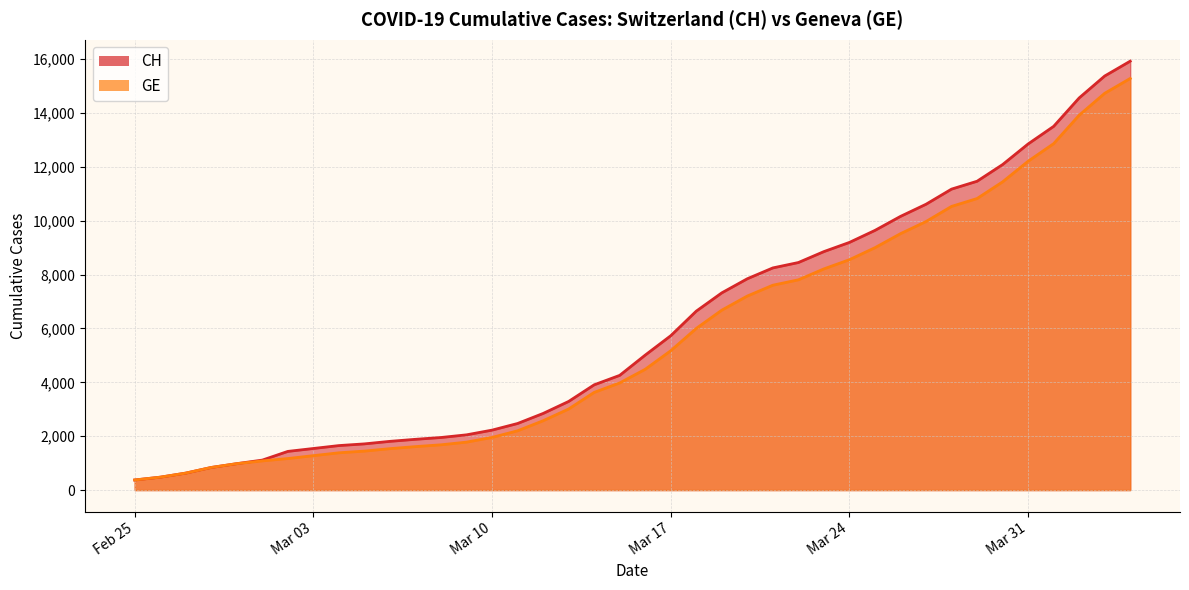

True or false: CH and GE cross at least once.

False